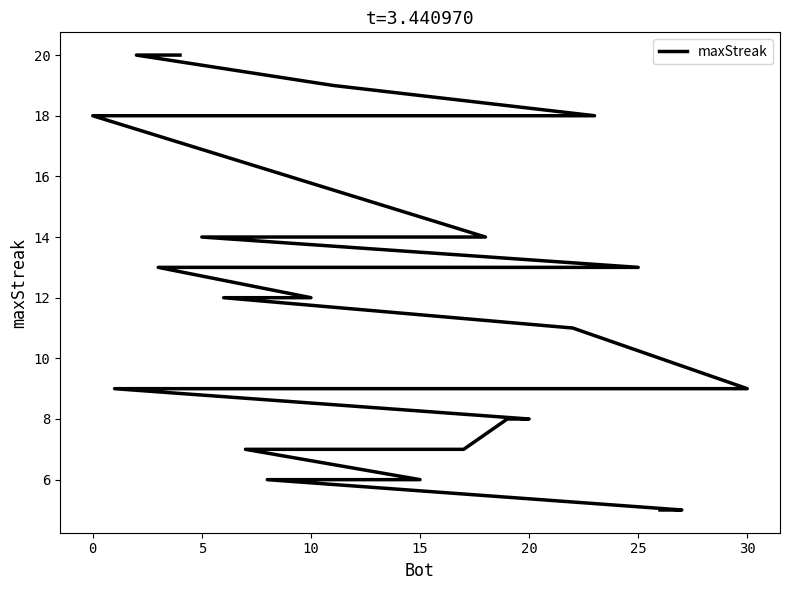

Reading left to right, transcribe all the data shown in this chart.

20	20	19	18	18	14	14	13	13	12	12	12	11	9	9	9	9	9	9	8	8	7	7	7	7	7	6	6	6	5	5